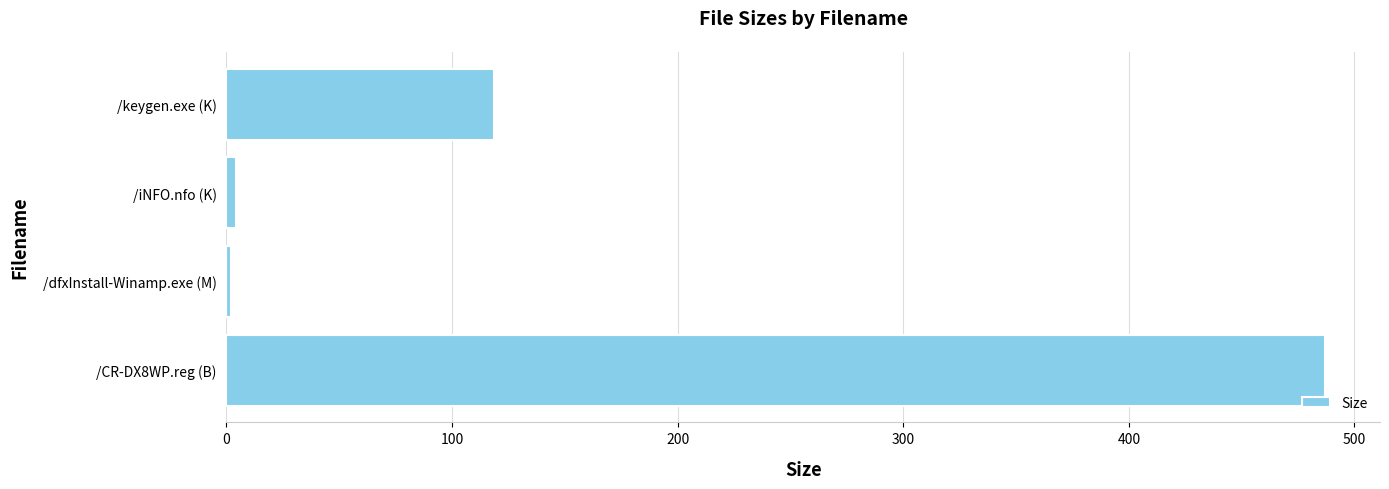

Where is the data nearest to the value 244?

/keygen.exe (K)